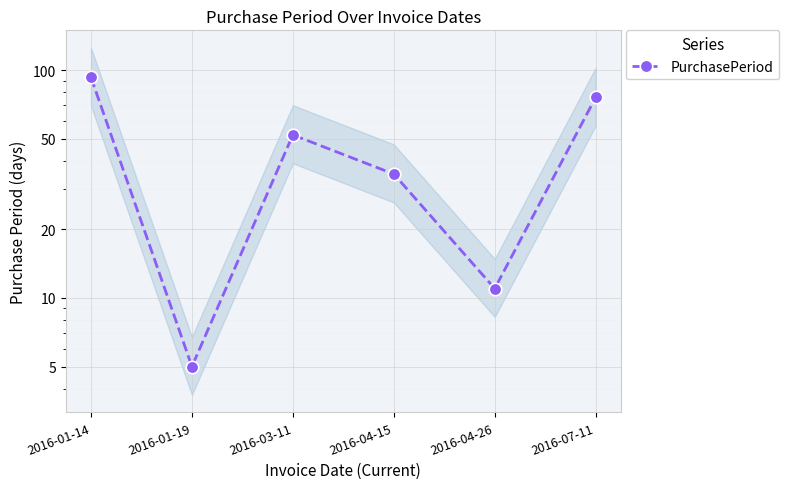

True or false: there are more than 1 points higher than both neighbors.

False